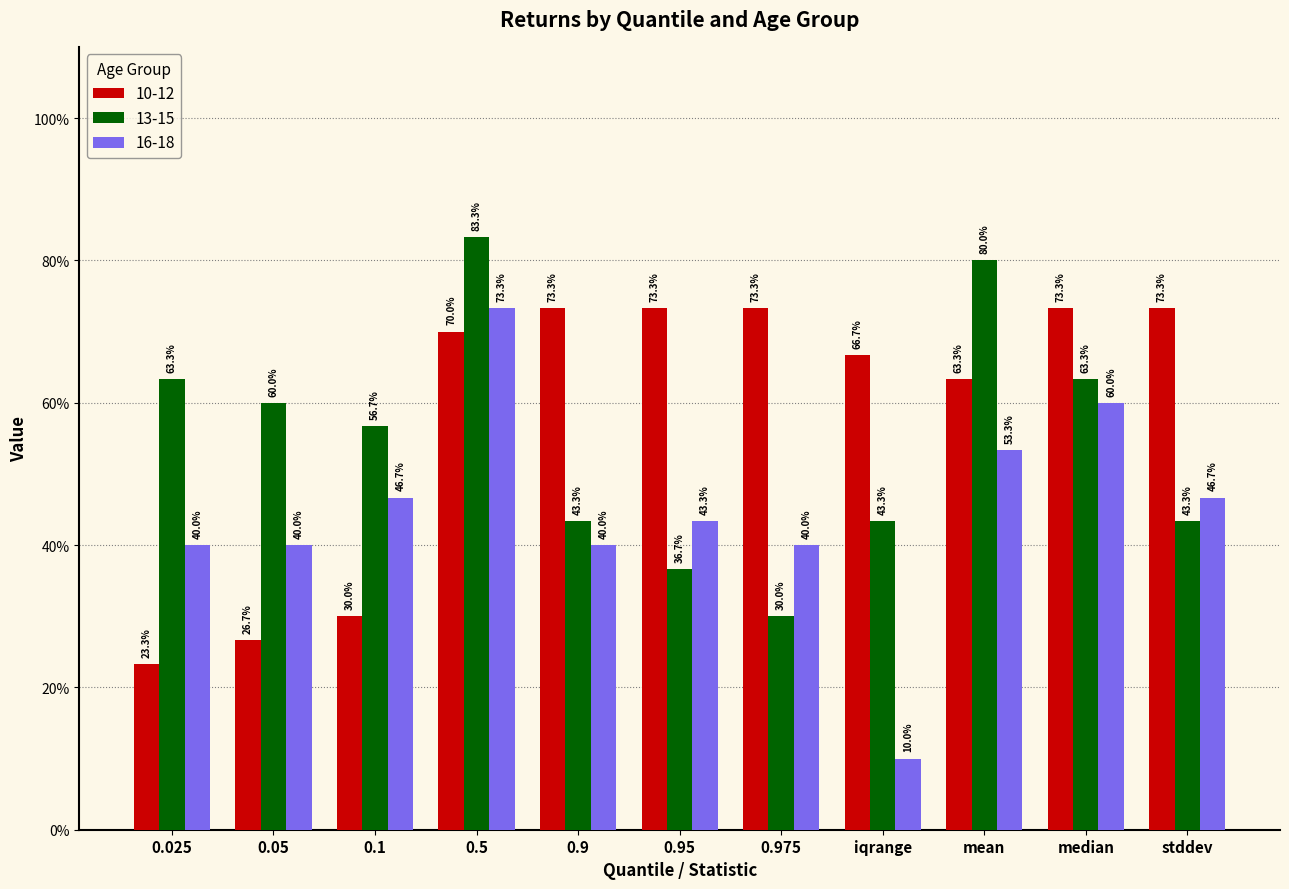

What are all the series names shown in the legend?

10-12, 13-15, 16-18